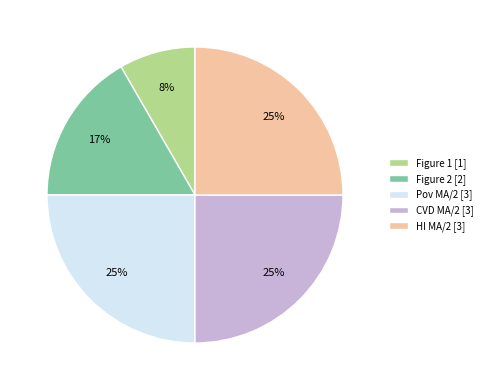

What percentage is the HI MA/2 slice, to the nearest percent?

25%